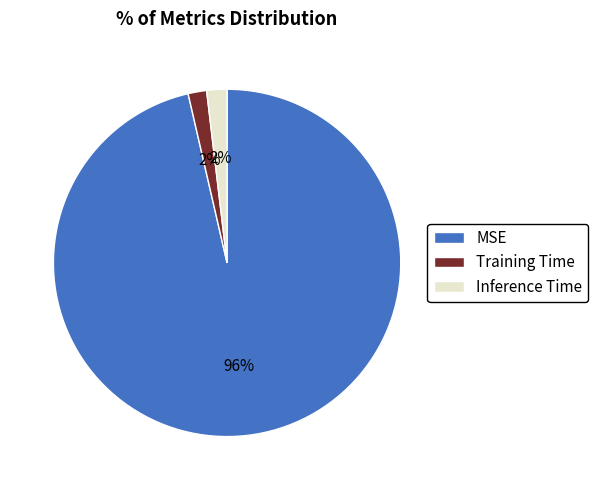

Is it true that Training Time is 2% of the pie?

True